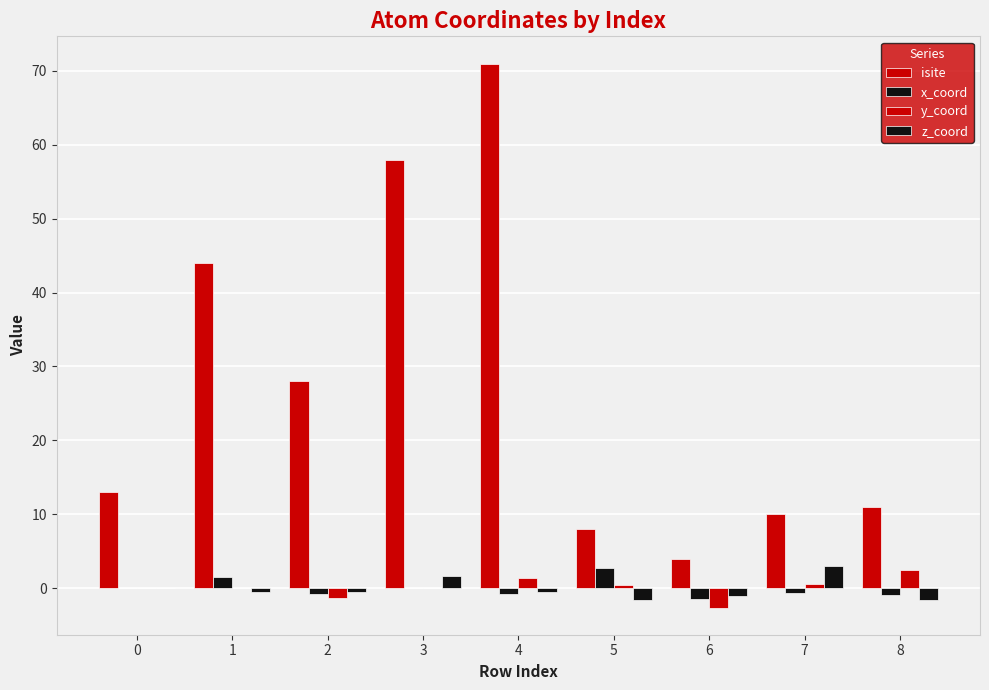

How many groups of bars are there?

9